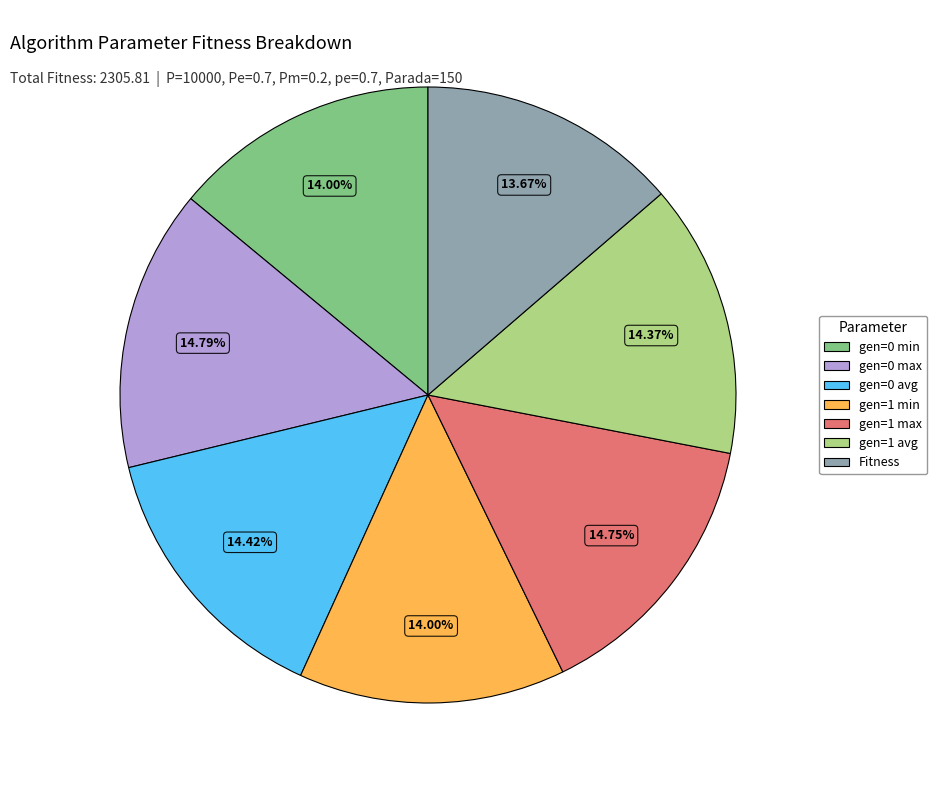

Does Fitness account for over 50% of the chart?

No